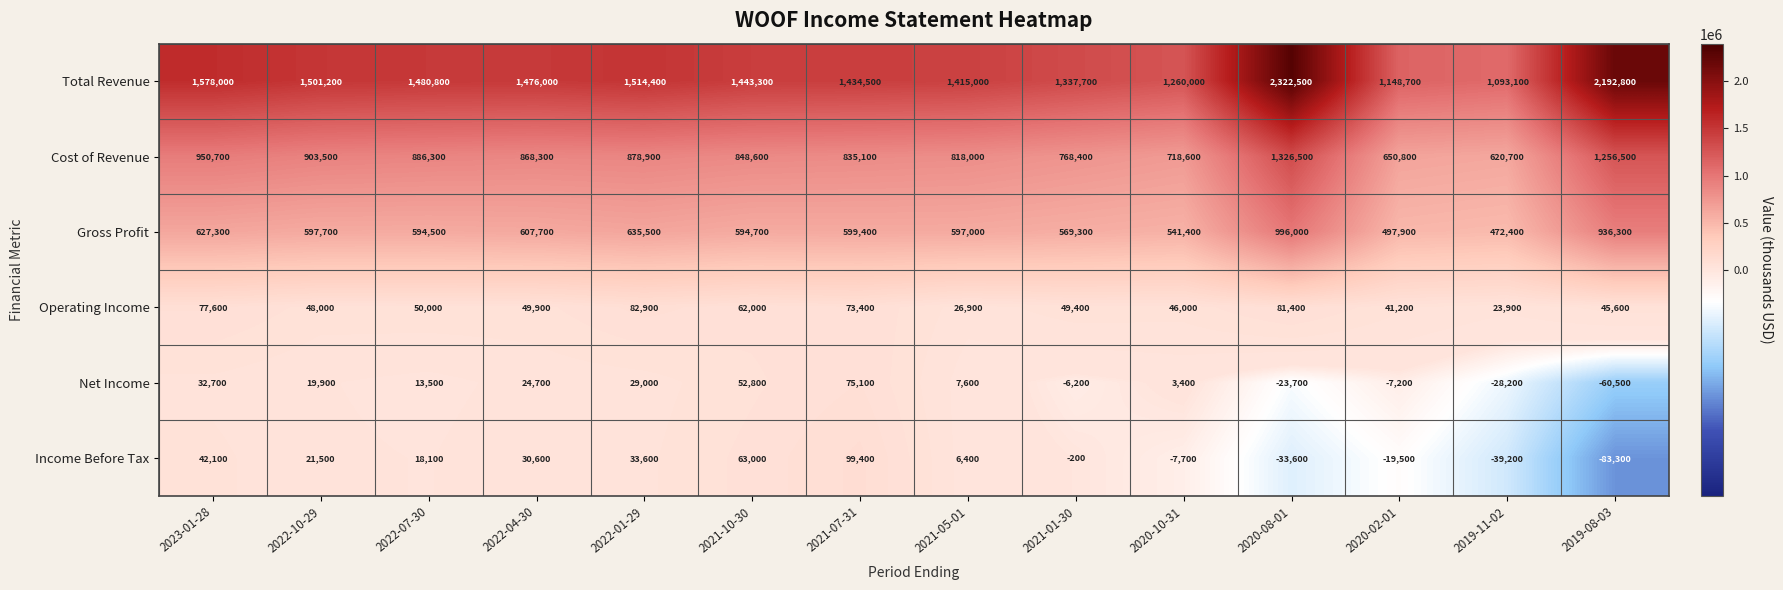

What is the total value across all series at 2022-07-30?

3043200